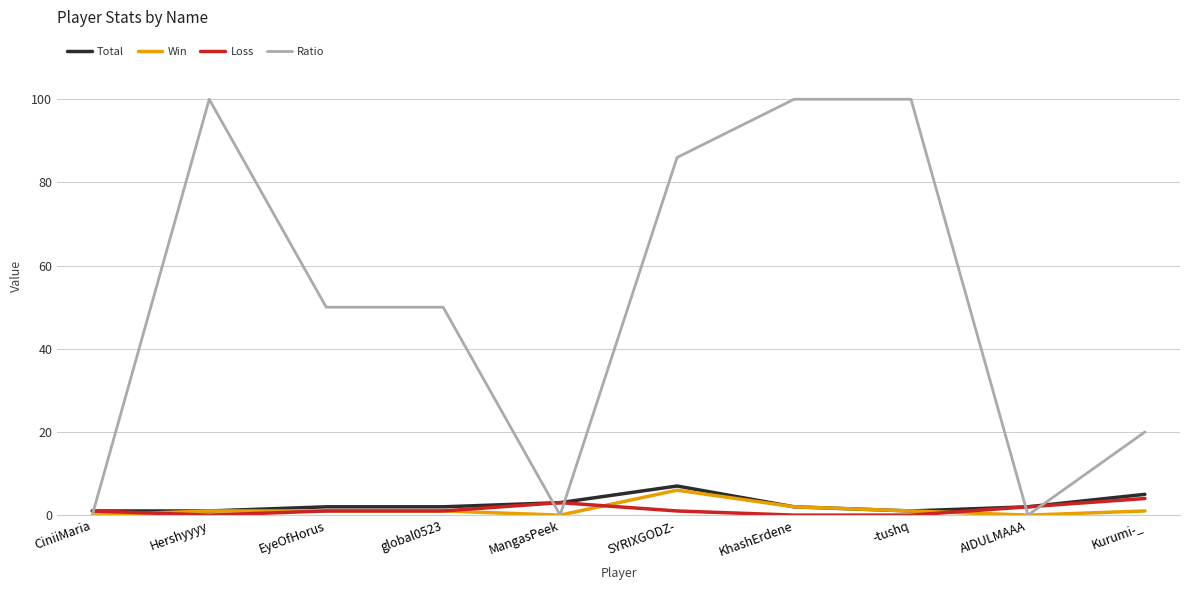

What is the highest value of the Total series?

7